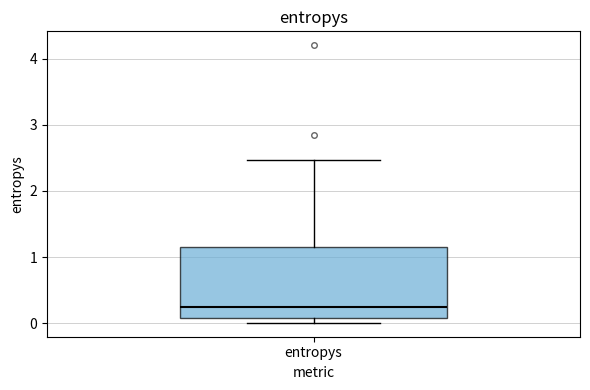

Transcribe this box plot: give where the median line is, the range the box spans, and where the two whiskers end, as read against the y-axis. The values are not printed on the chart, so give them approximately, as read against the axis.

median 0.3, box 0.1 to 1.2, whiskers 0.0 to 2.5